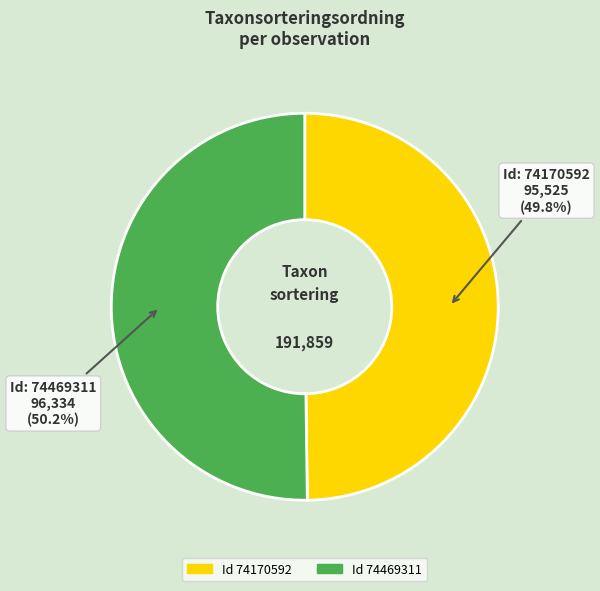

Is there a majority slice in this chart?

Yes